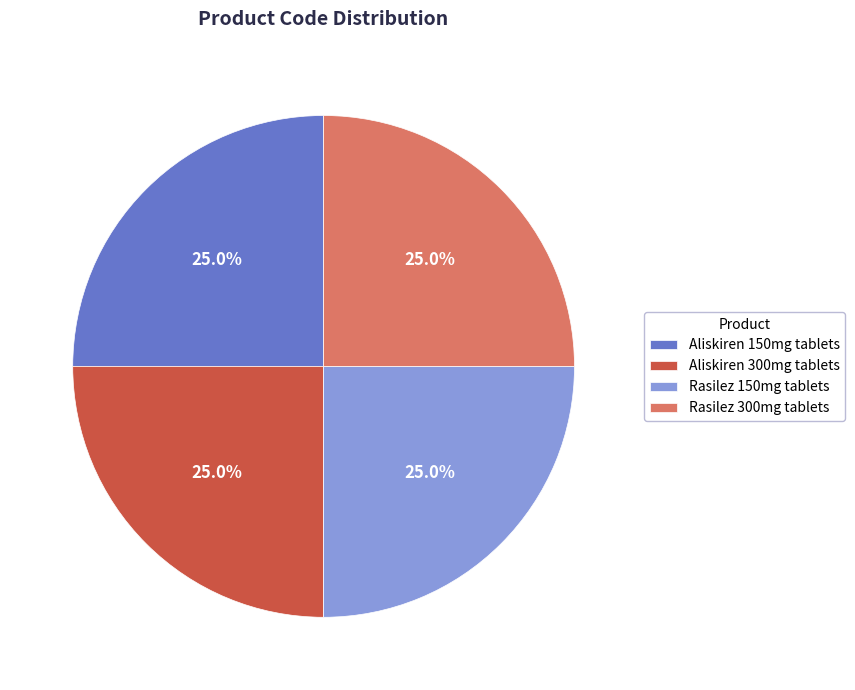

How many slices are in this pie chart?

4